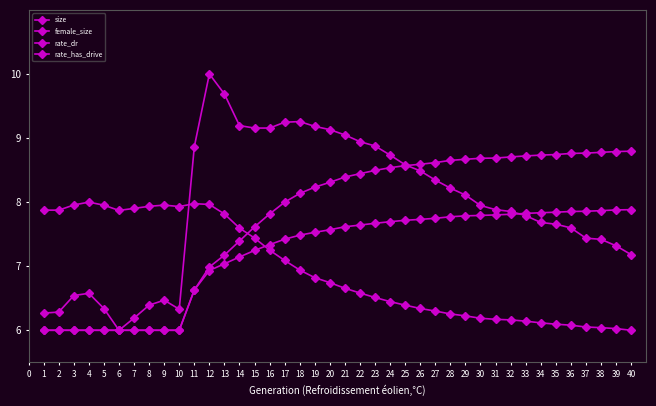

Is the value of size at 13 greater than the value of female_size at 38?

Yes